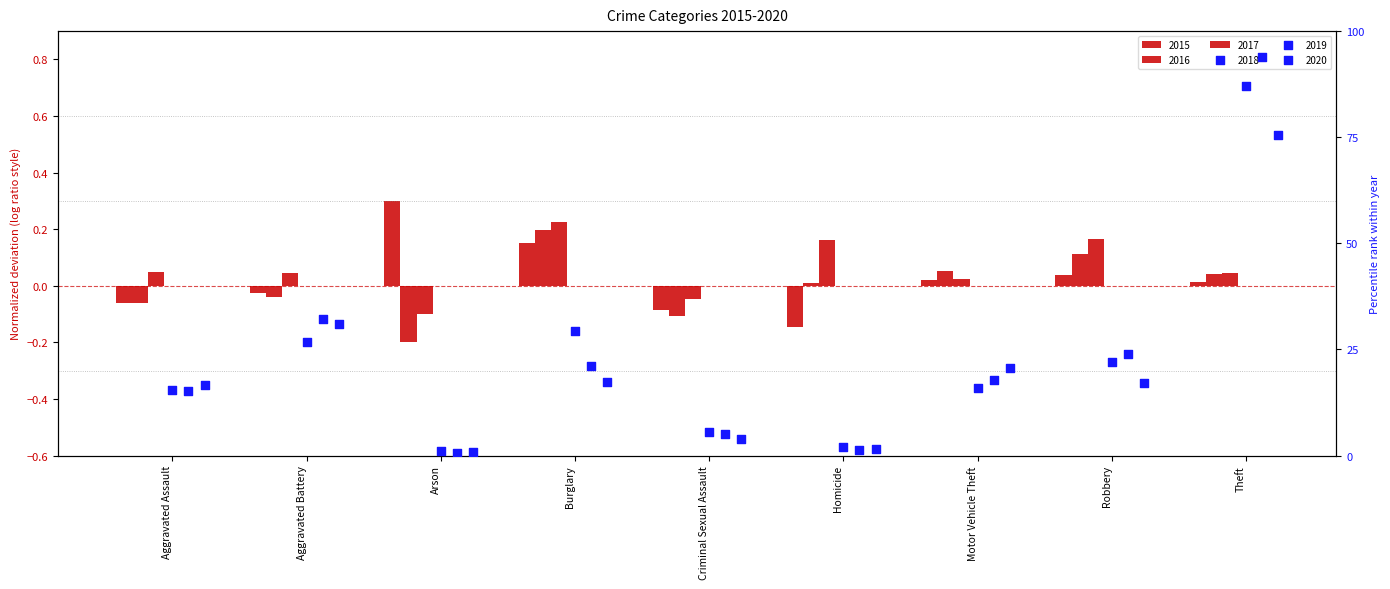

At which category is the sum across all series the highest?

Theft